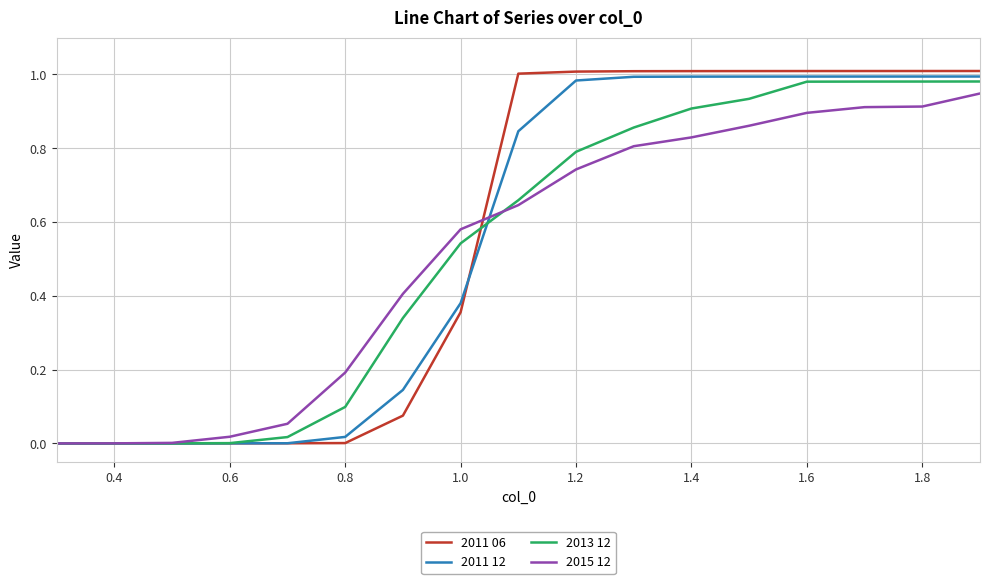

Which series has the largest range (max minus min)?

2011 06